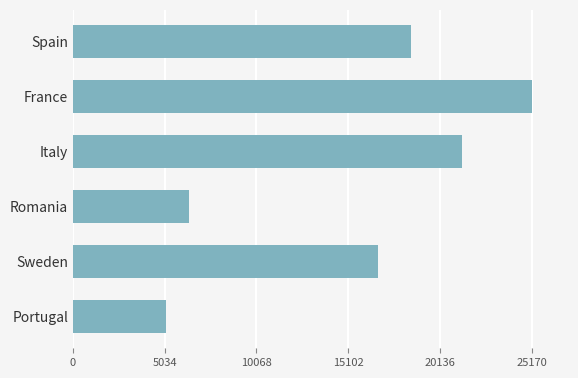

What is the label of the 6th bar from the bottom?

Spain